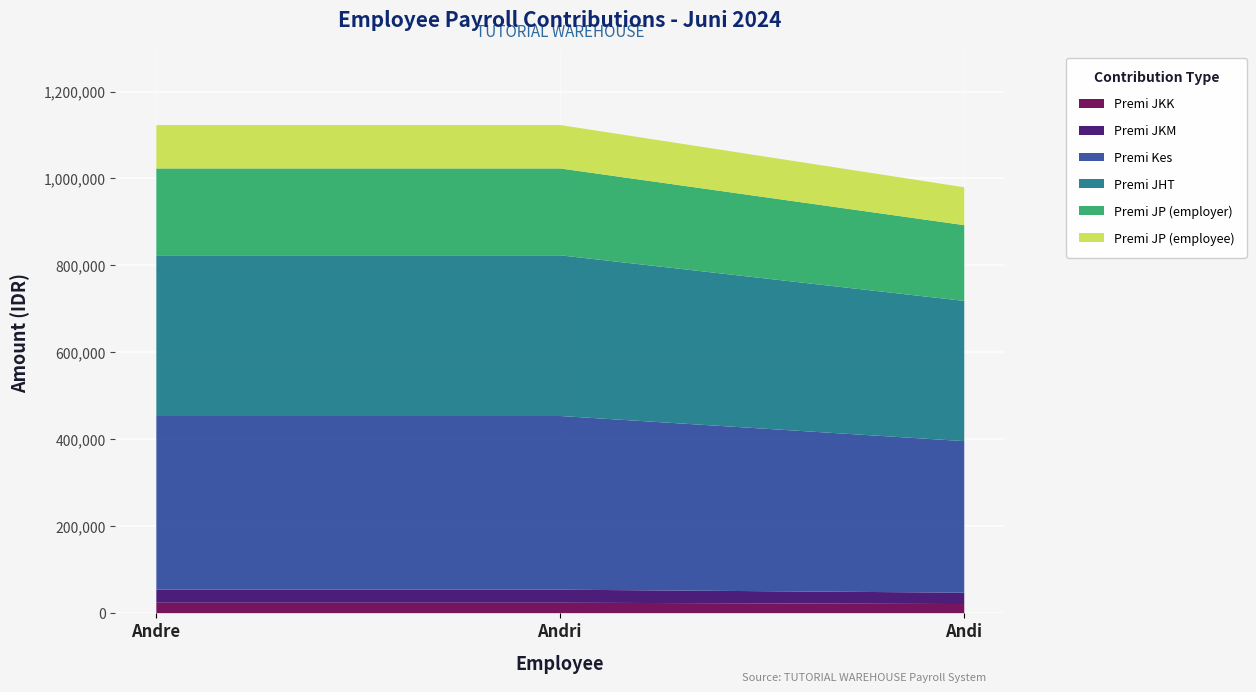

Reading left to right, list all the values displayed in this chart.

Premi JKK: Andre=24000.0	Andri=24000.0	Andi=20940.0
Premi JKM: Andre=30000.0	Andri=30000.0	Andi=26175.0
Premi Kes: Andre=400000.0	Andri=400000.0	Andi=349000.0
Premi JHT: Andre=370000.0	Andri=370000.0	Andi=322825.0
Premi JP (employer): Andre=200000.0	Andri=200000.0	Andi=174500.0
Premi JP (employee): Andre=100000.0	Andri=100000.0	Andi=87250.0